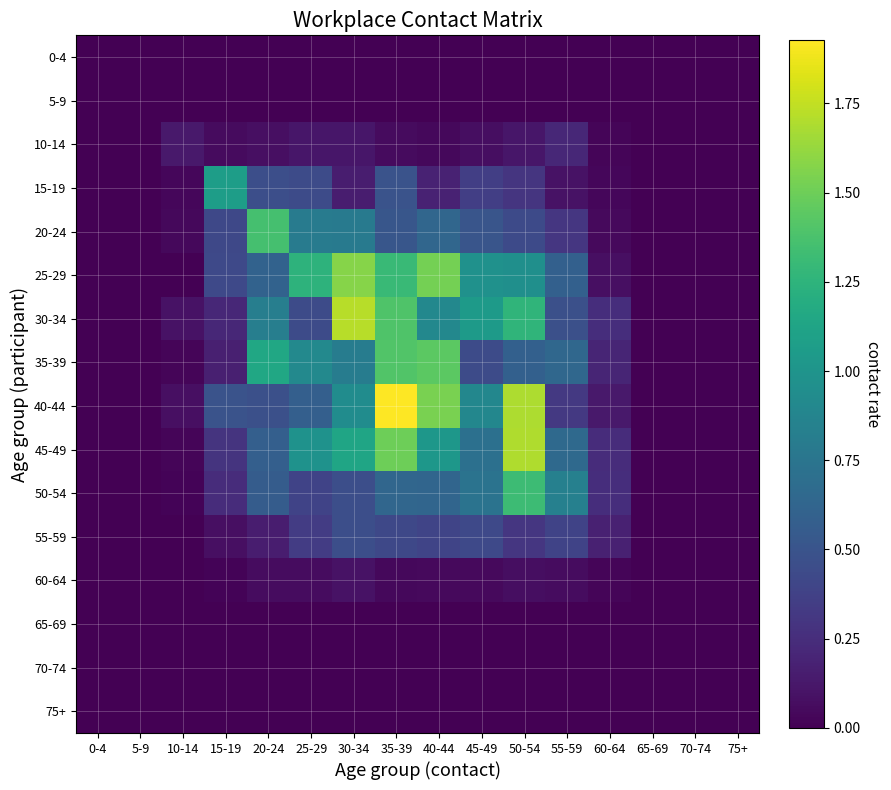

Which has a higher value, 15-19 or 65-69?

15-19